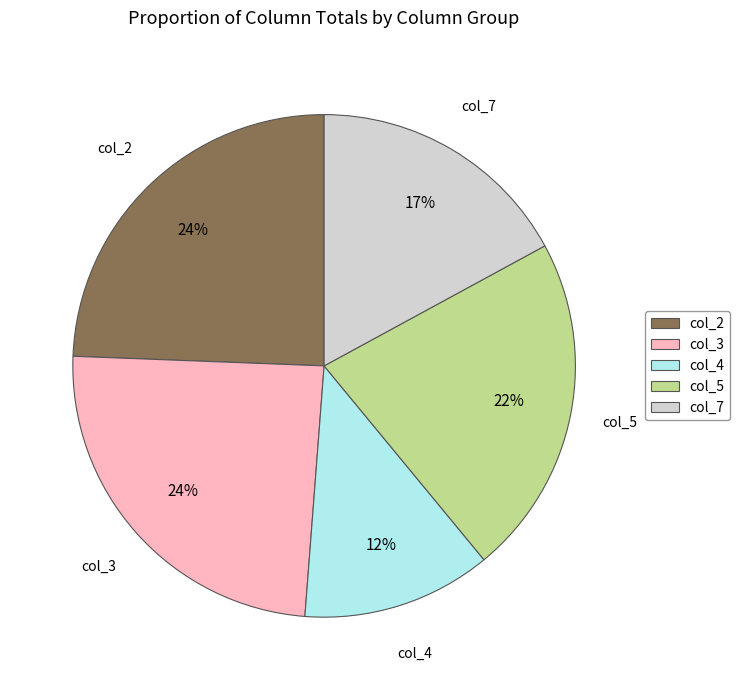

To the nearest percent, what portion does col_3 represent?

24%